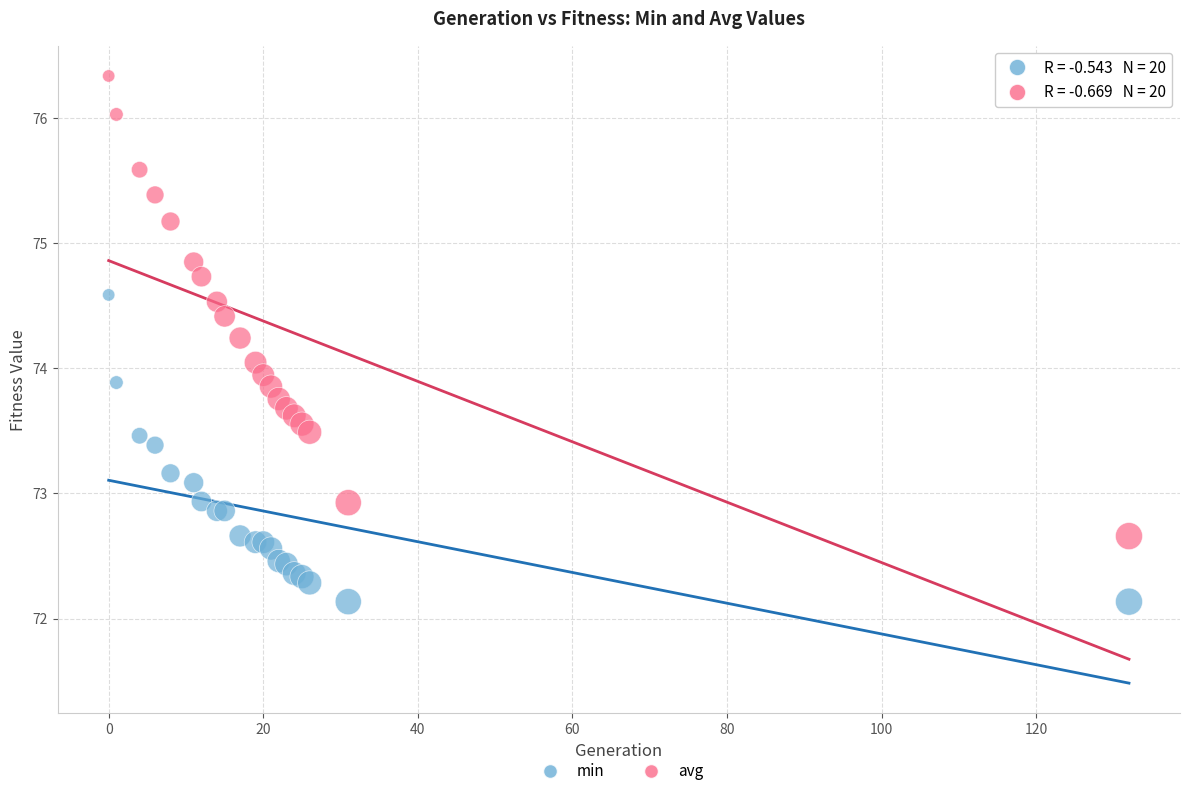

Which series contains the highest Y value?

avg